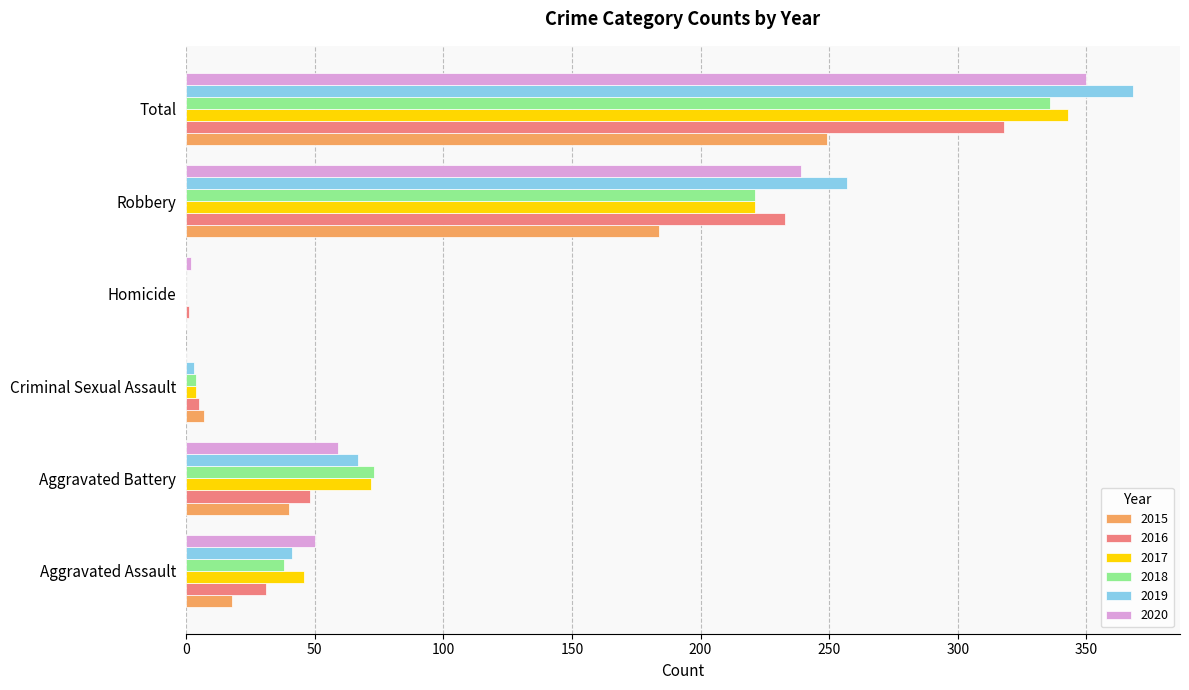

What is the difference between the 2018 values at Homicide and Total?

336